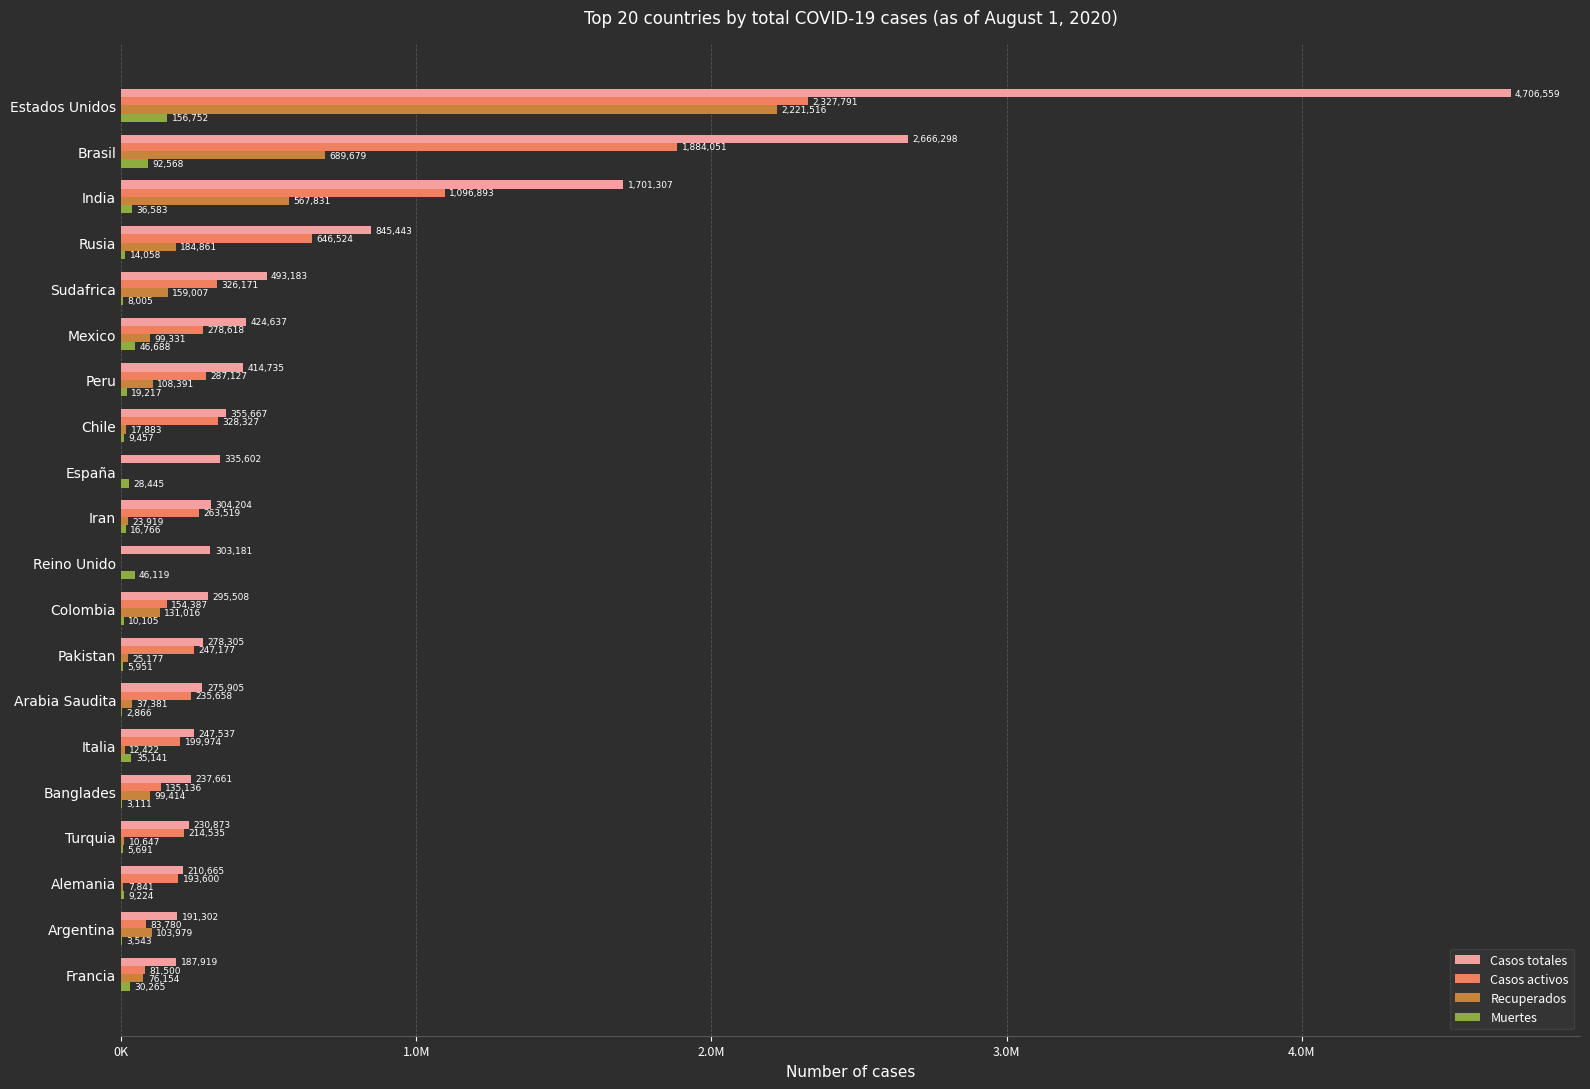

What are all the series names shown in the legend?

Casos totales, Casos activos, Recuperados, Muertes